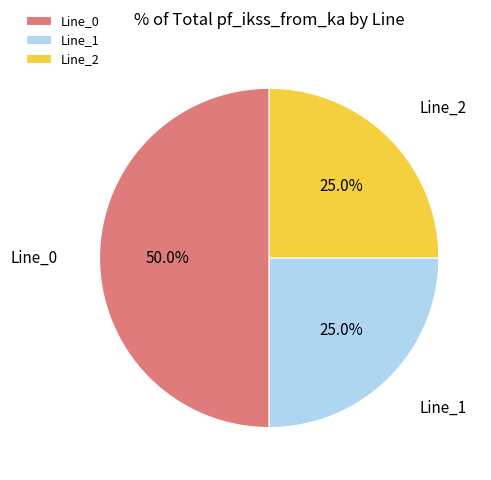

Which slice is the largest?

Line_0